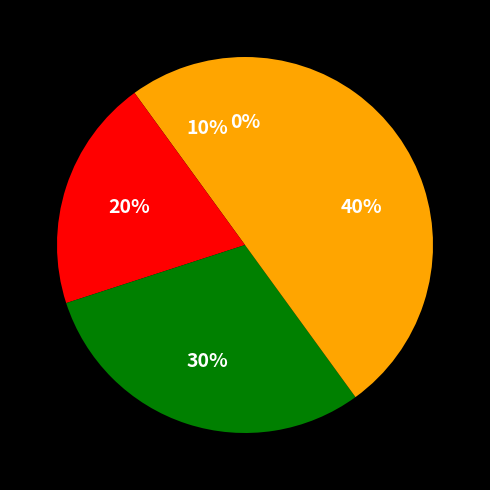

To the nearest percent, what is the difference between the largest and smallest slice percentages?

40%